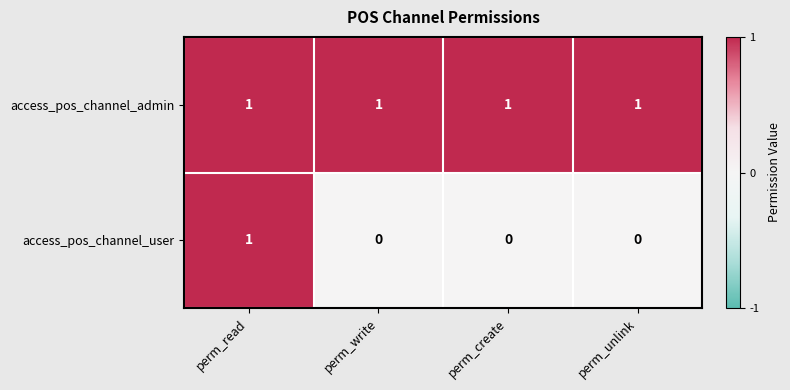

How many series are shown in this chart?

2